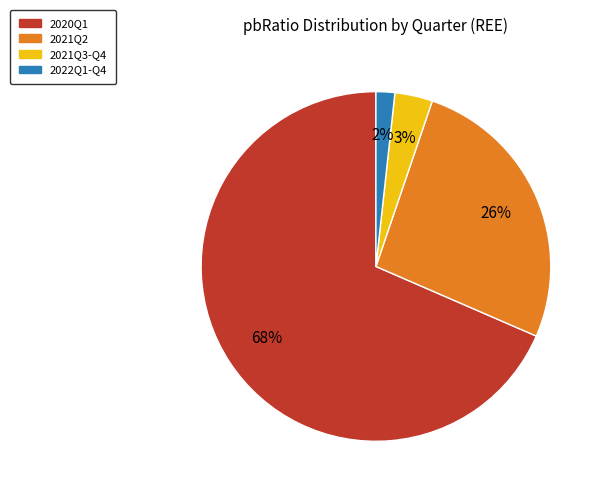

Which category has the biggest portion of the pie?

2020Q1